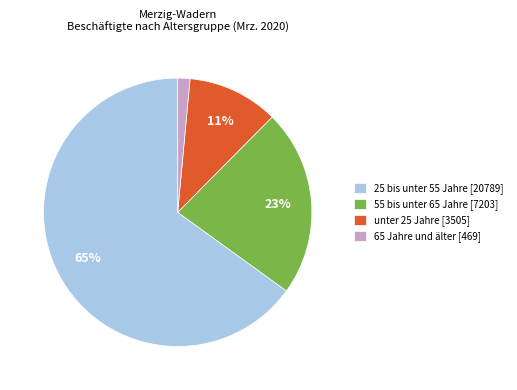

To the nearest percent, what is the difference between the largest and smallest slice percentages?

64%